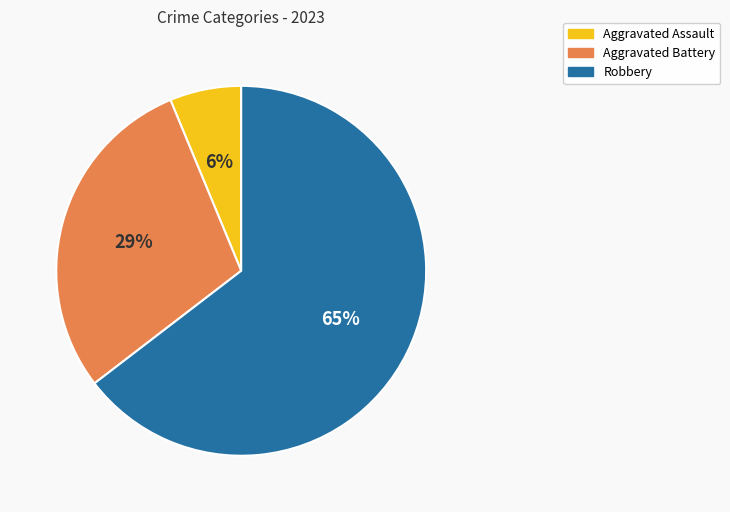

Which slice represents more than half of the pie?

Robbery